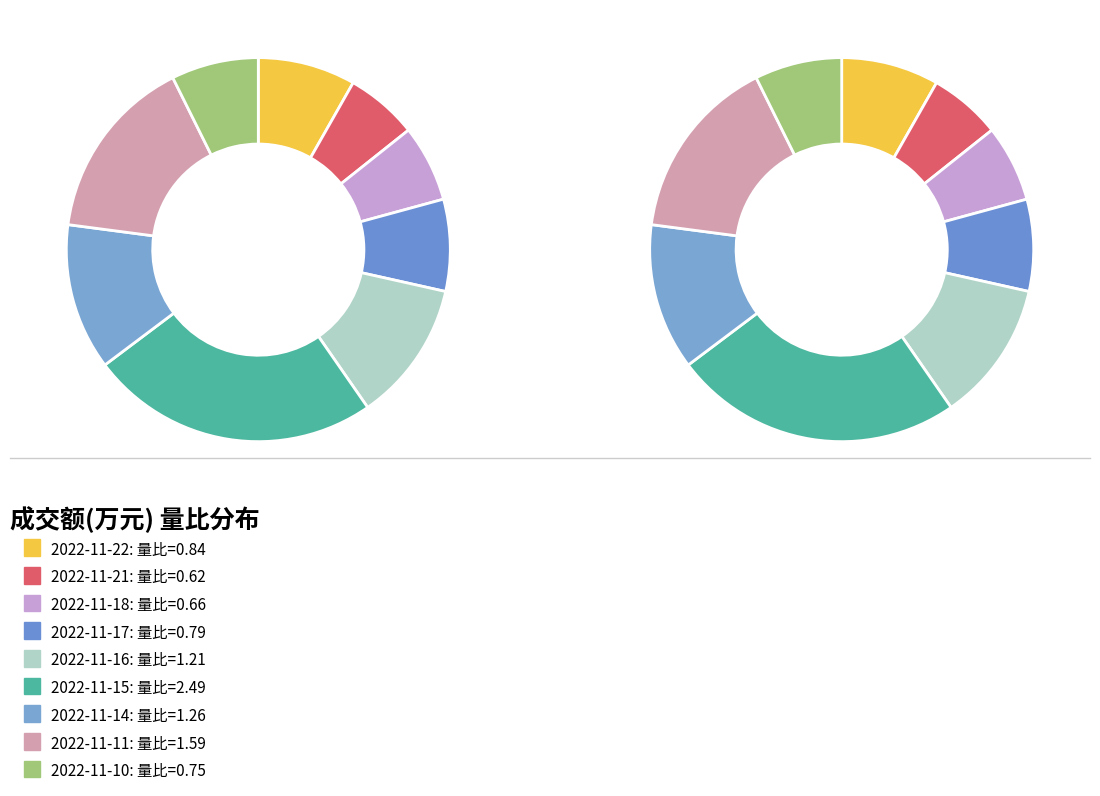

Is 2022-11-17 the majority of the pie?

No